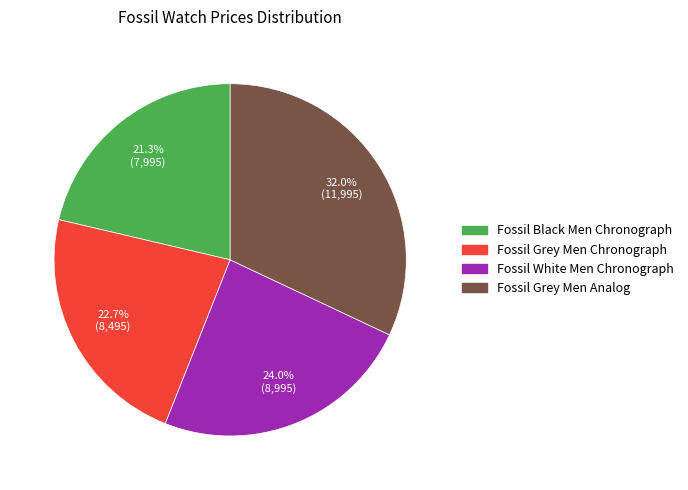

How many segments does this pie chart have?

4